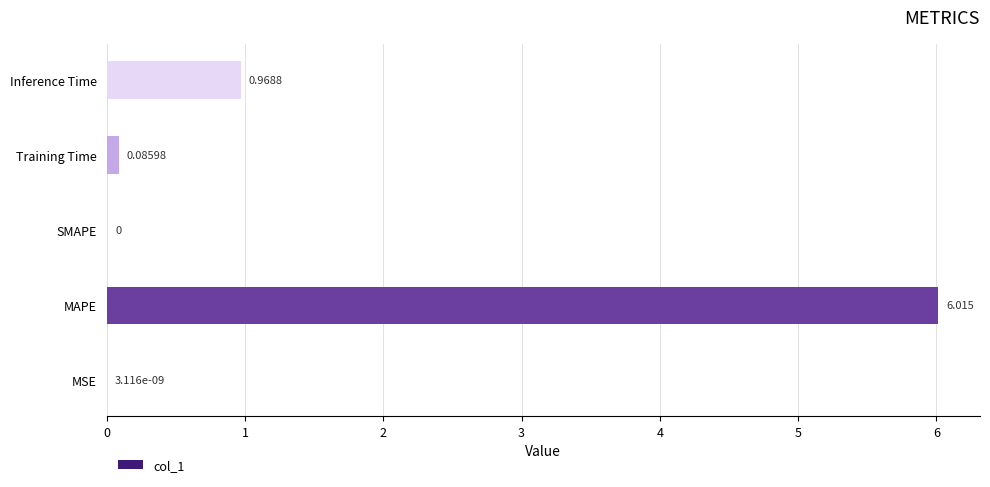

At which label is the value closest to 3?

Inference Time